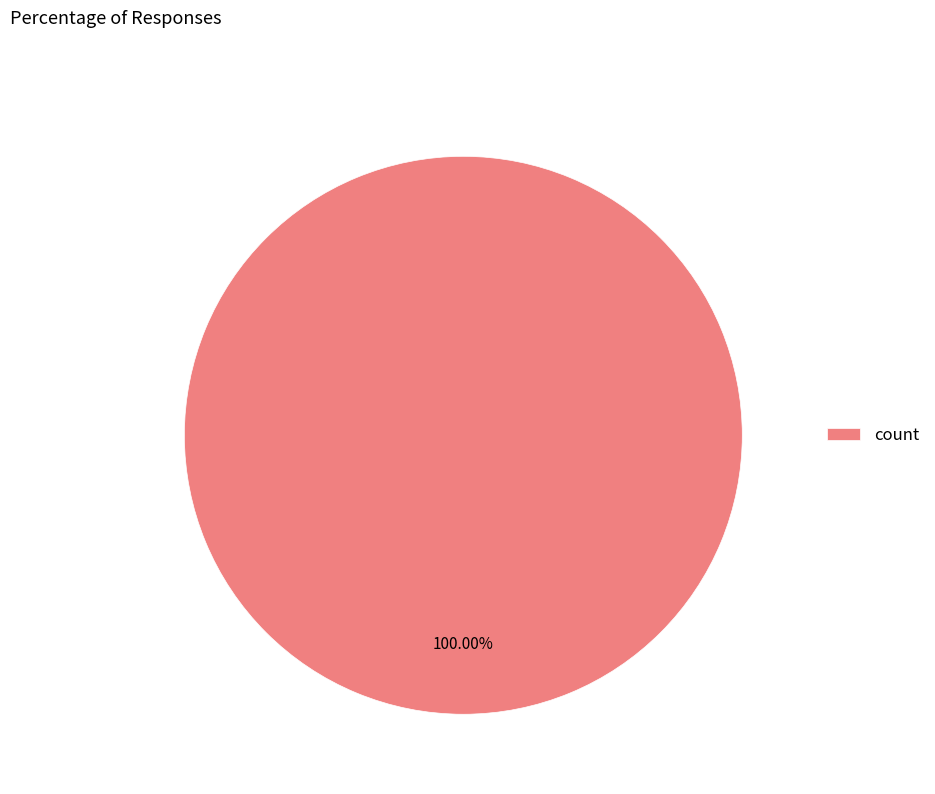

Rank the categories by value from highest to lowest.

count